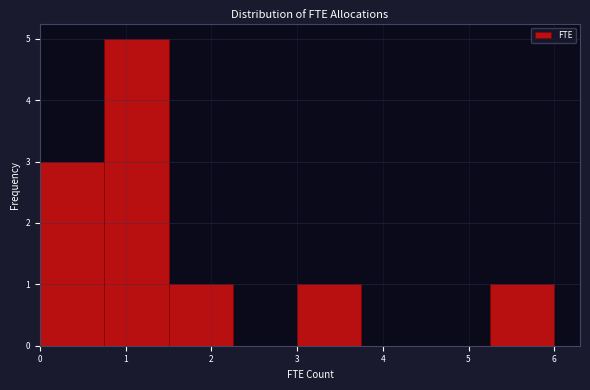

Reading left to right, transcribe this chart: for each bar, give the range it covers on the x-axis and its height. Neither the bar edges nor the heights are printed on the chart, so give them approximately, as read against the axes.

0.00 to 0.75: 3
0.75 to 1.50: 5
1.50 to 2.25: 1
2.25 to 3.00: 0
3.00 to 3.75: 1
3.75 to 4.50: 0
4.50 to 5.25: 0
5.25 to 6.00: 1